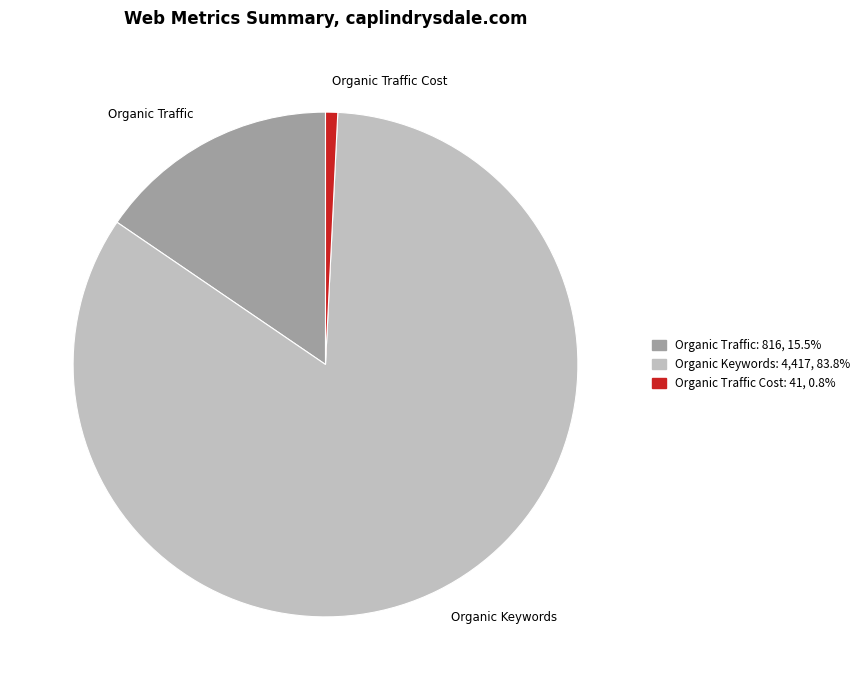

Is there any slice that represents more than half of the pie?

Yes